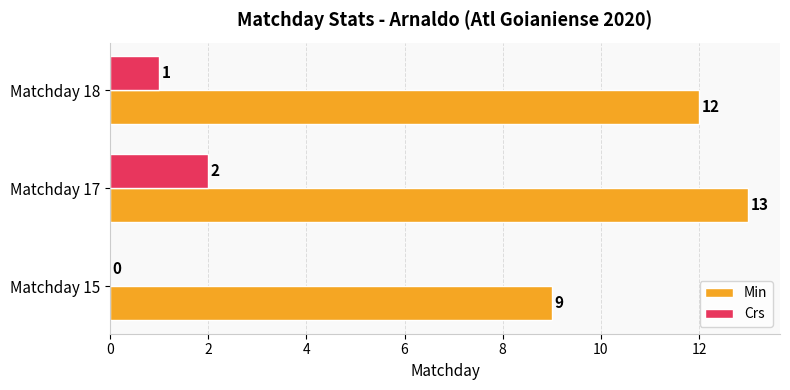

Which series changed the most between Matchday 15 and Matchday 18?

Min